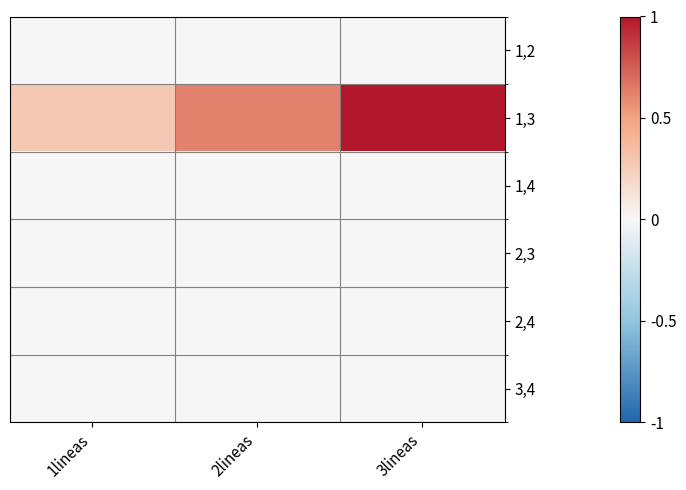

Reading left to right, extract all data points from this chart.

1,2: 1lineas=0.0	2lineas=0.0	3lineas=0.0
1,3: 1lineas=0.3	2lineas=0.6	3lineas=1.0
1,4: 1lineas=0.0	2lineas=0.0	3lineas=0.0
2,3: 1lineas=0.0	2lineas=0.0	3lineas=0.0
2,4: 1lineas=0.0	2lineas=0.0	3lineas=0.0
3,4: 1lineas=0.0	2lineas=0.0	3lineas=0.0